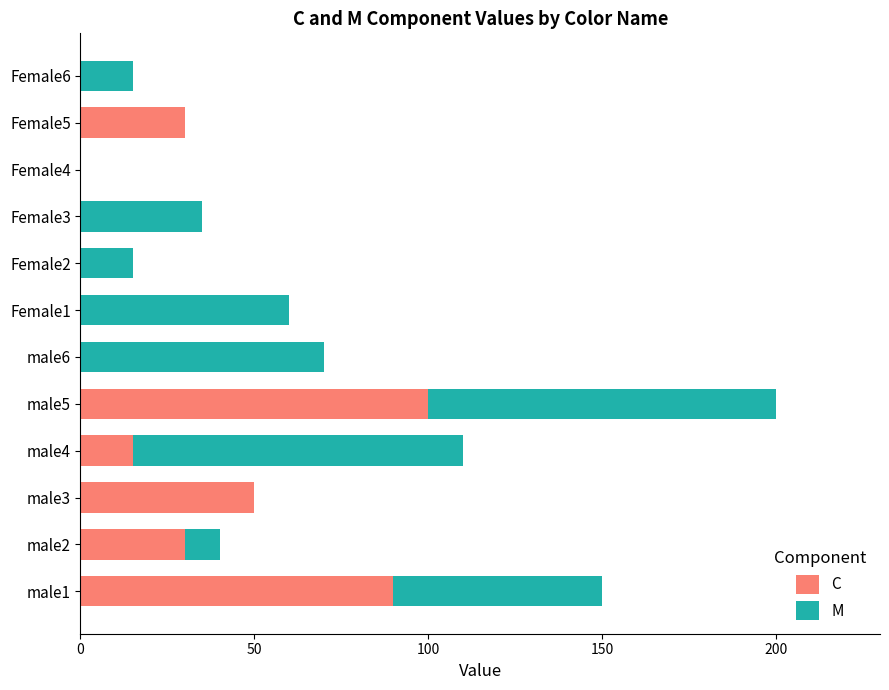

True or false: C has a value of 30 at Female5.

True